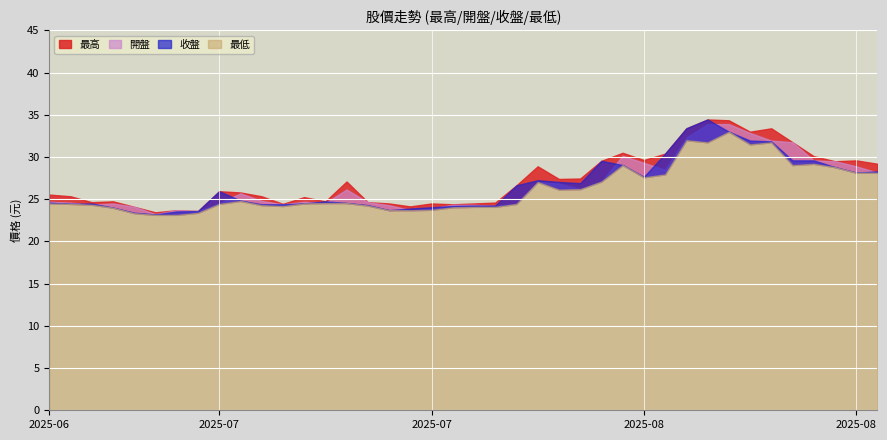

How many values in the 最高 series exceed 25?

25